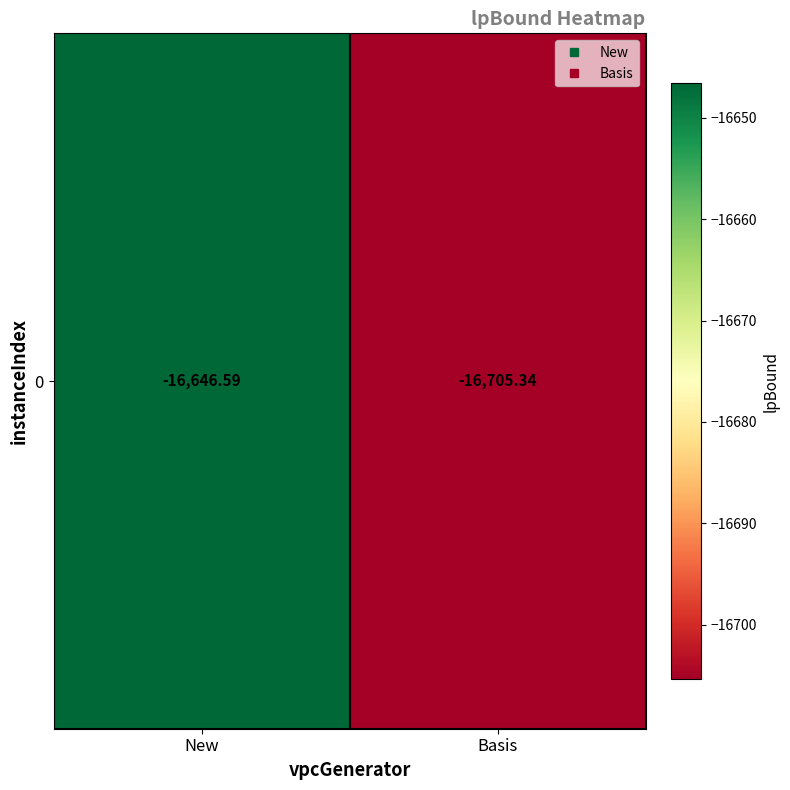

What is the difference between the values at New and Basis?

58.8